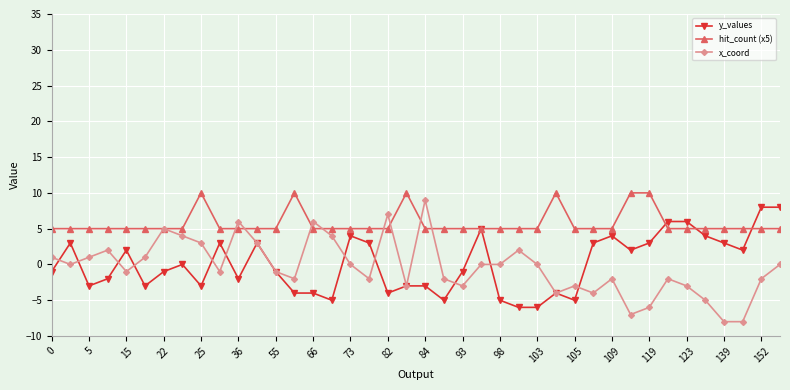

What is the maximum value for x_coord?

9